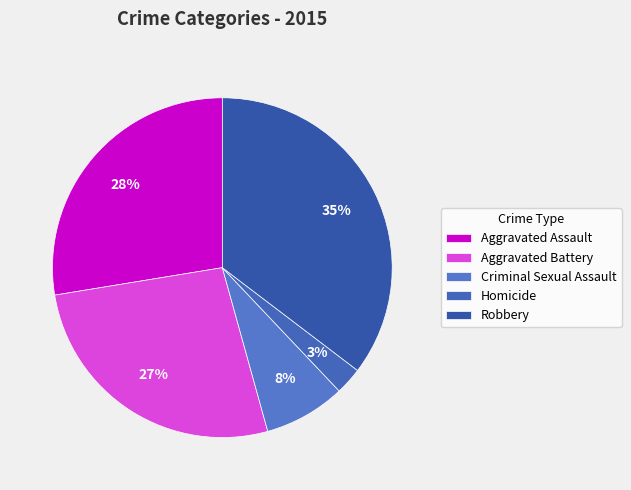

True or false: Aggravated Assault accounts for 28% of the total.

True